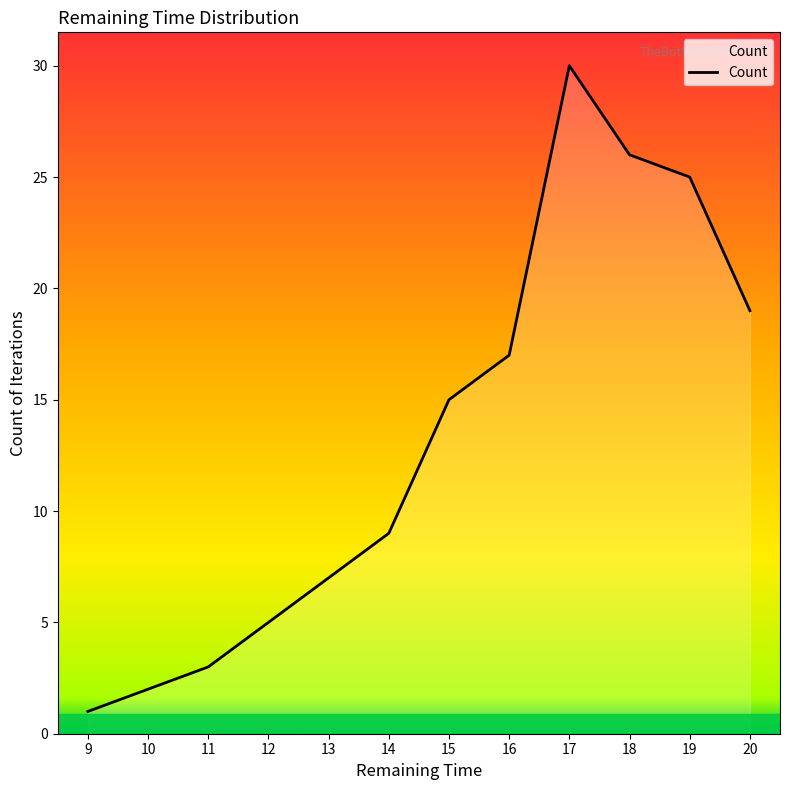

What is the change in value from 10 to 15?

+13